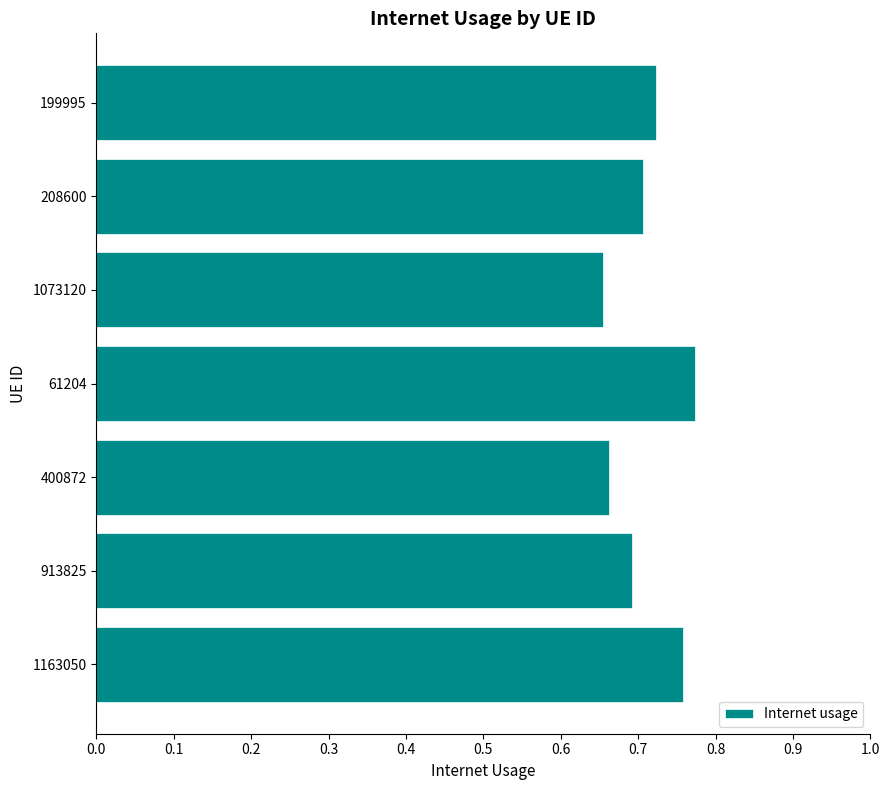

How many bars are there in total?

7